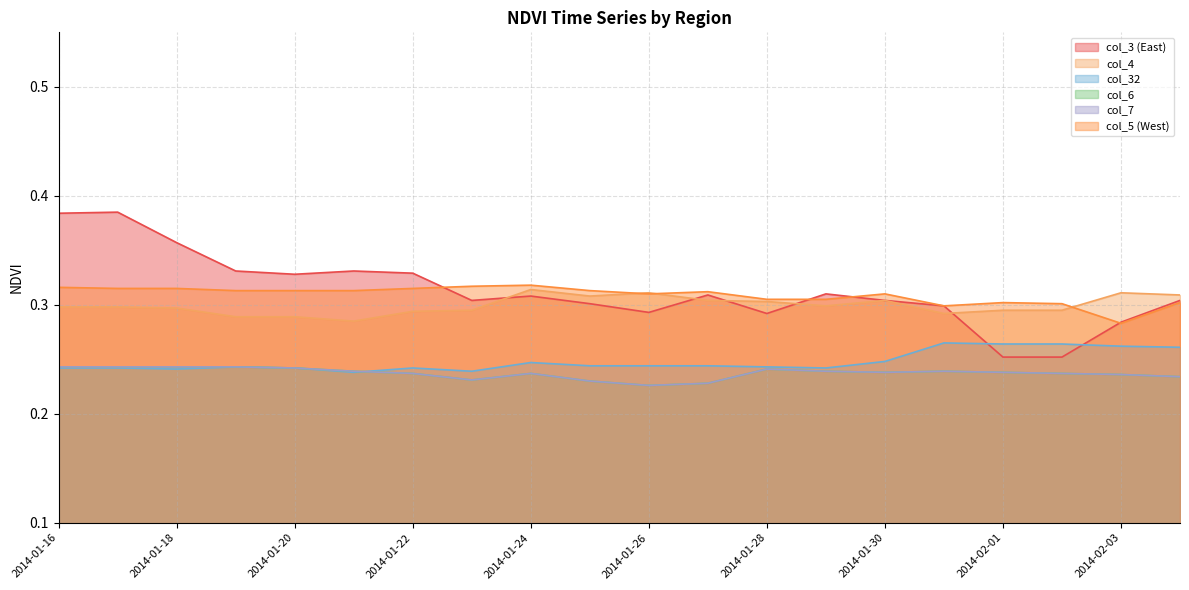

Which label corresponds to the smallest value in the chart?

2014-01-26